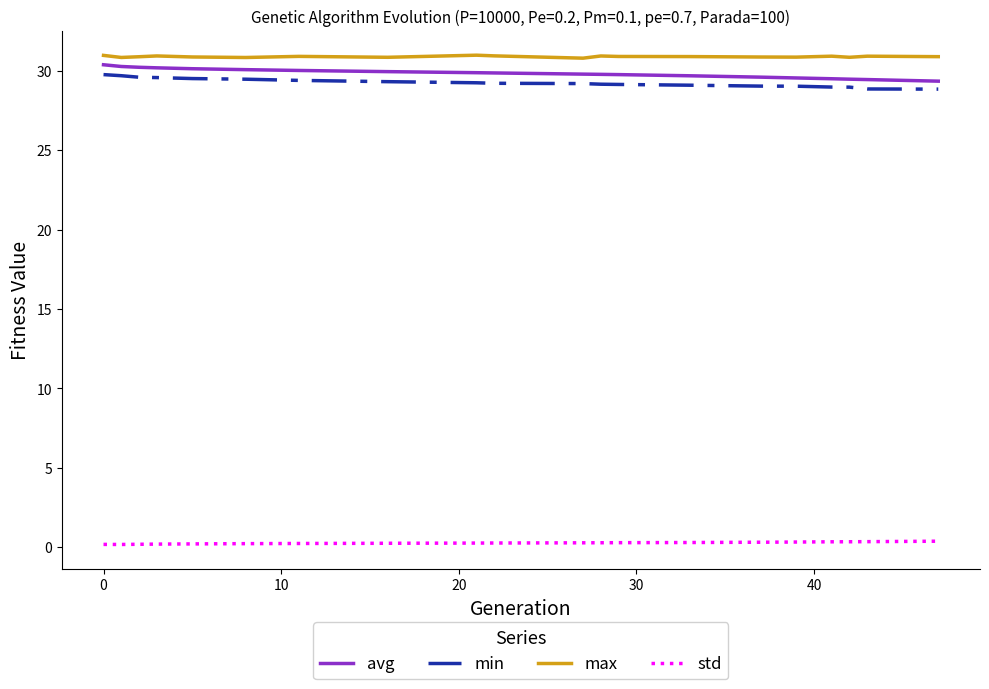

How many lines are shown in the chart?

4